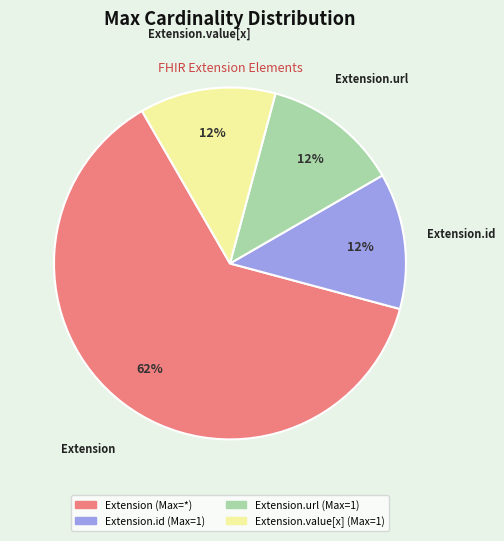

Is there any slice that represents more than half of the pie?

Yes